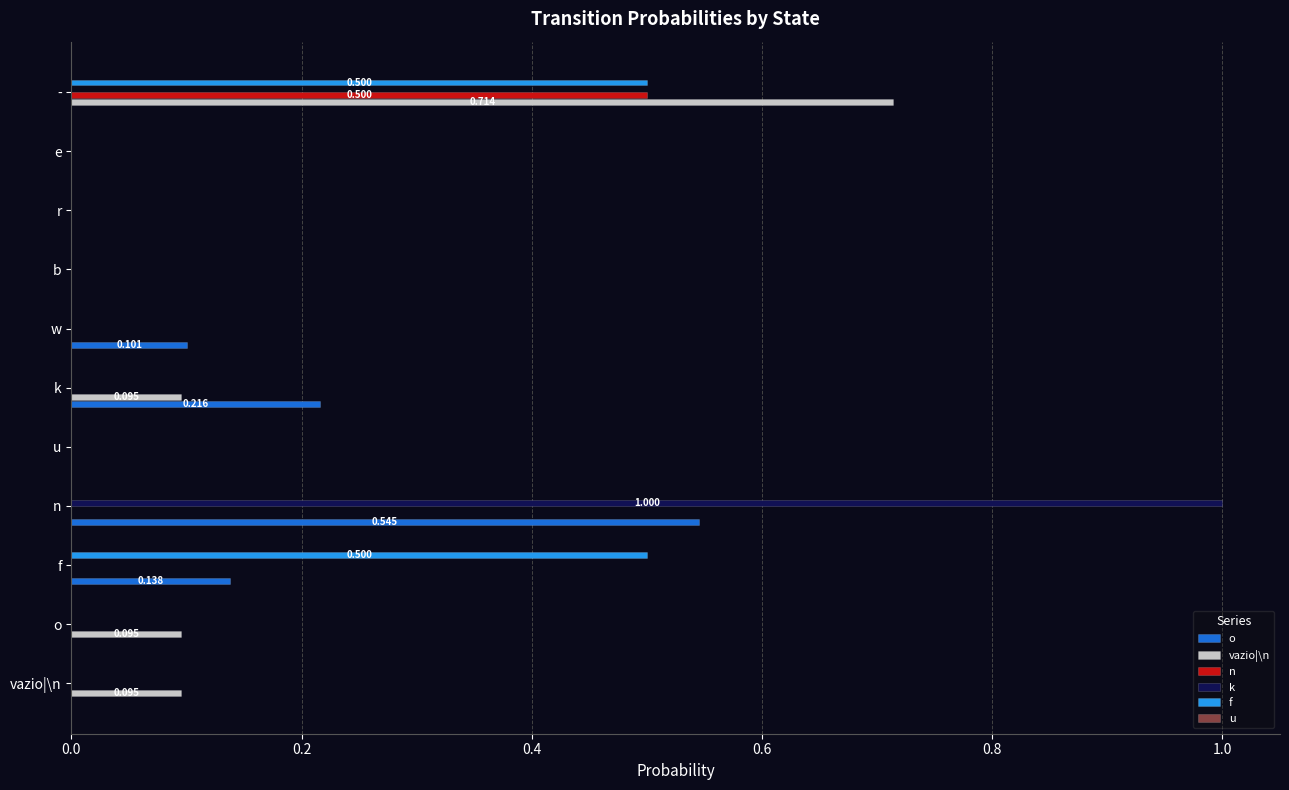

Which series changed the most between o and e?

vazio|\n